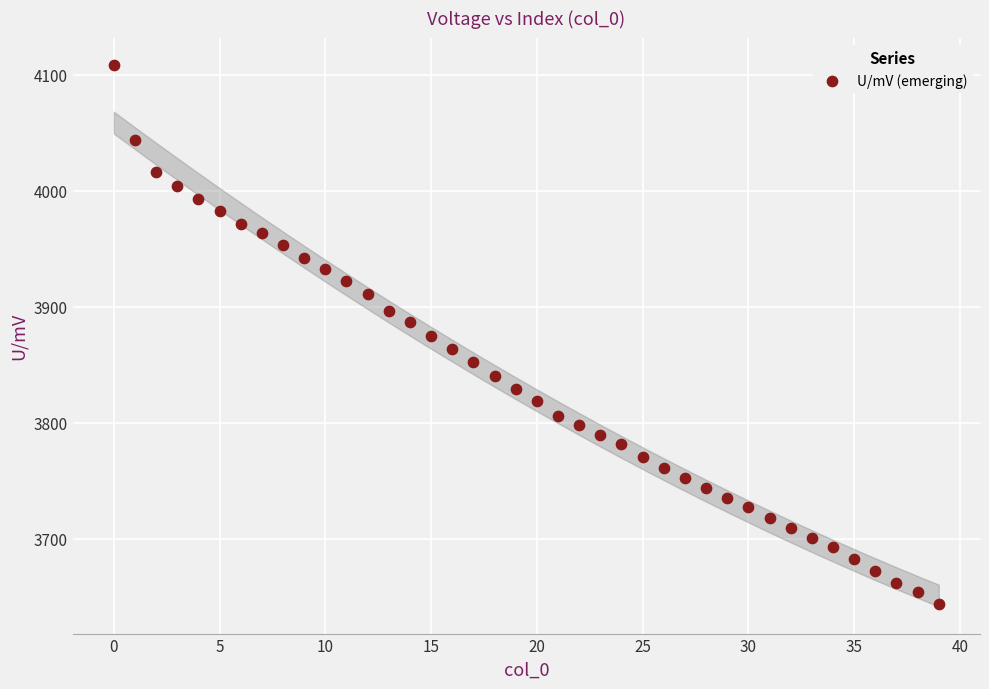

What is the range of Y values (max minus min)?

465.5